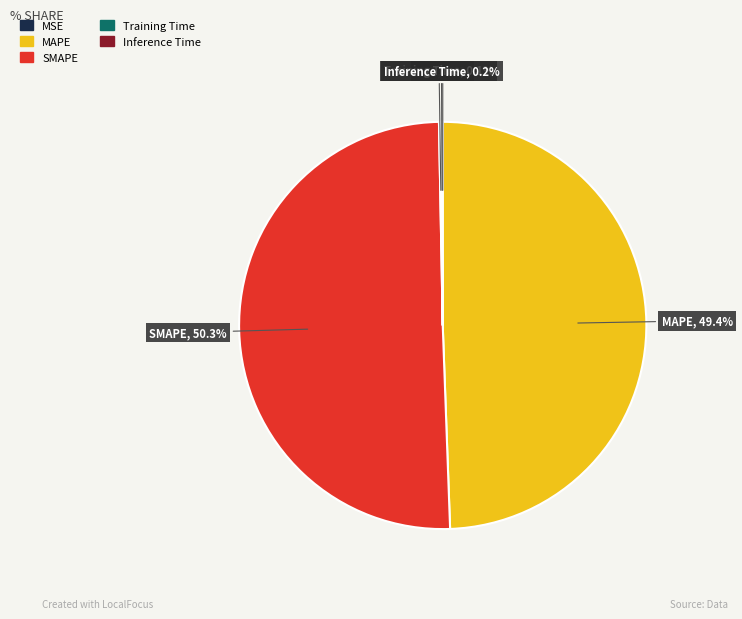

What percentage is NOT represented by SMAPE?

49.7%